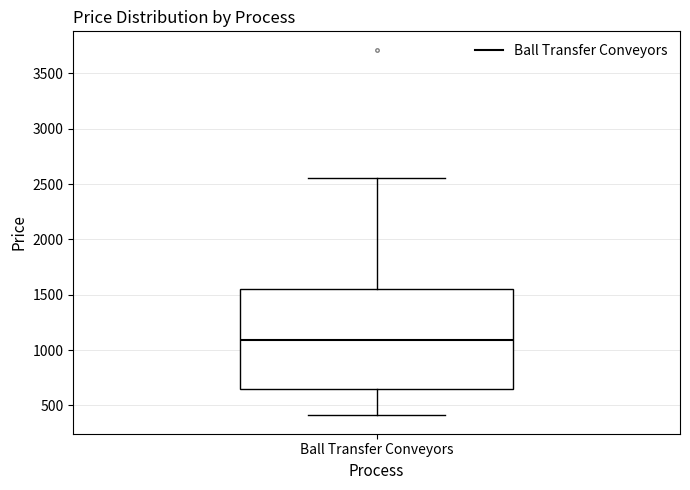

Where does the upper whisker of the box for Ball Transfer Conveyors end on the y-axis? The values are not printed on the chart, so give them approximately, as read against the axis.

2550